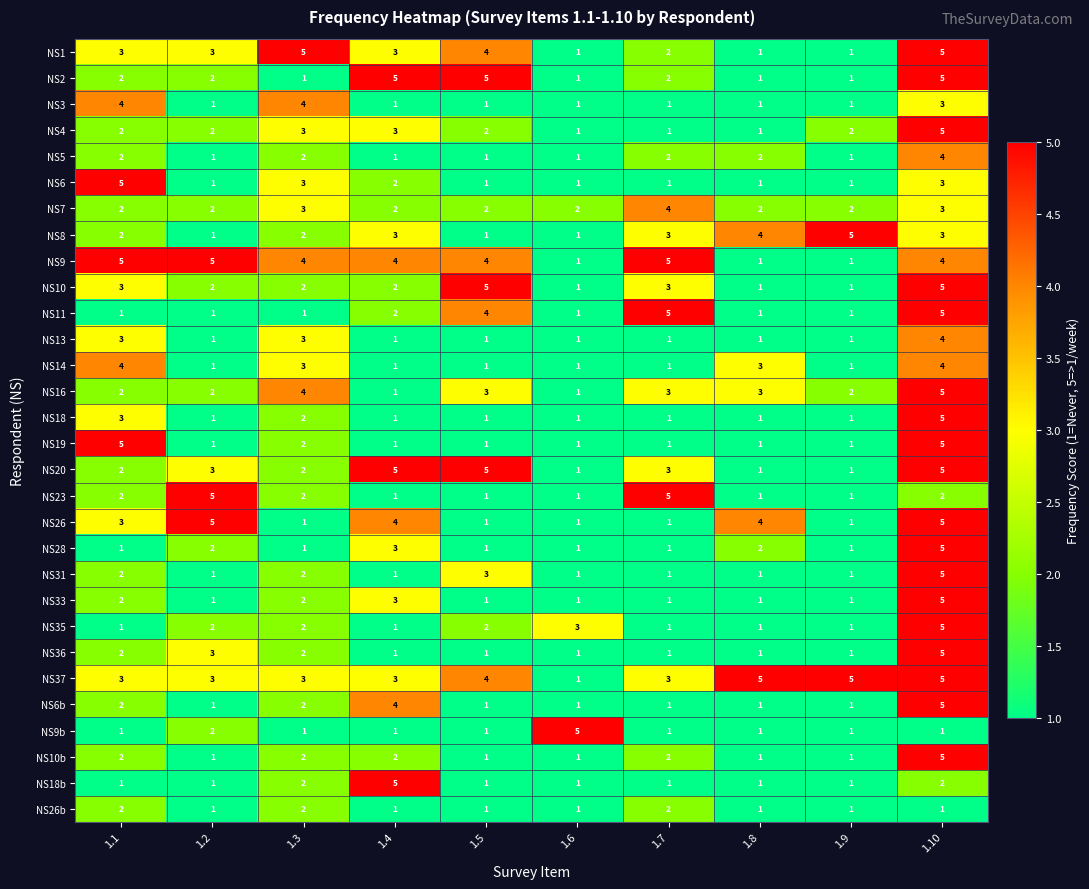

How many distinct data groups are displayed?

30